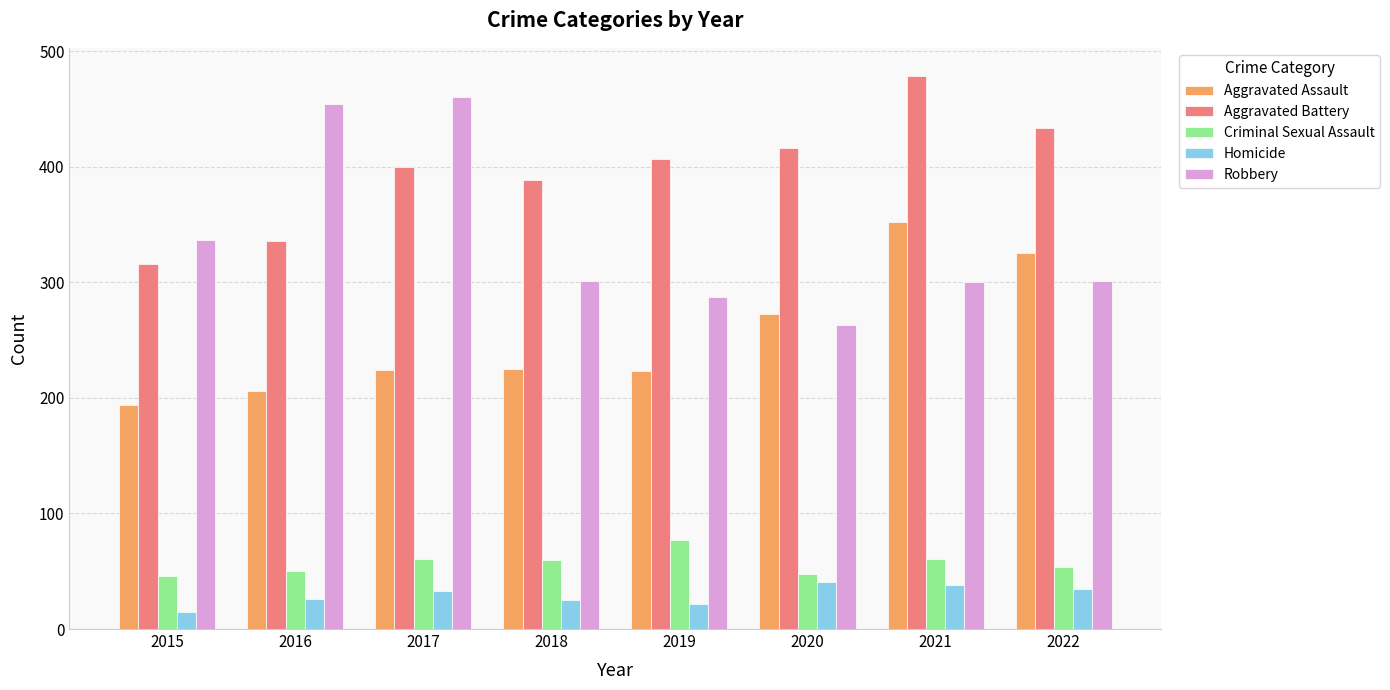

What is the maximum value shown in the chart?

479